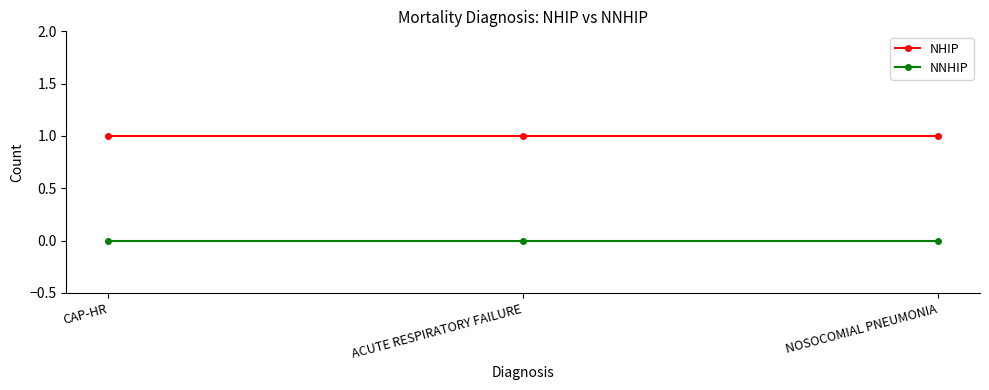

Reading left to right, what are all the values shown in this chart?

NHIP: 1	1	1
NNHIP: 0	0	0